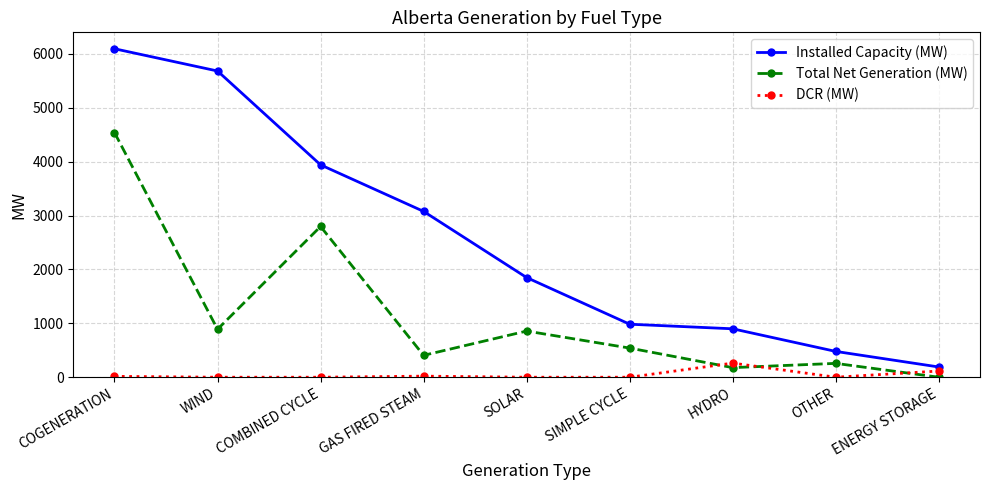

What is the total value across all series at WIND?

6574